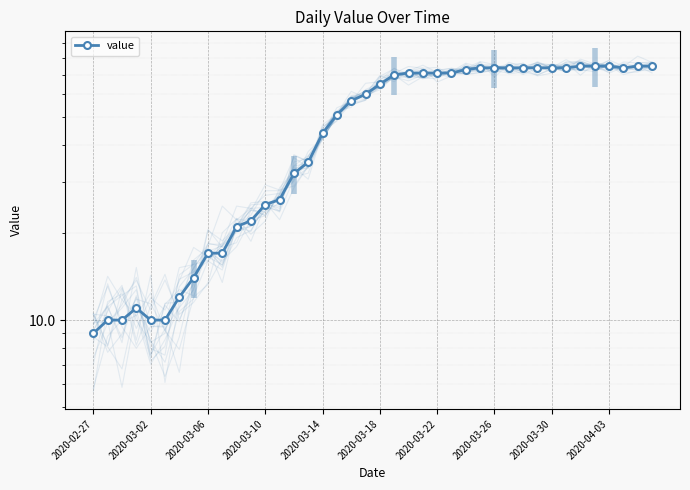

Where does the data first go above 65?

21